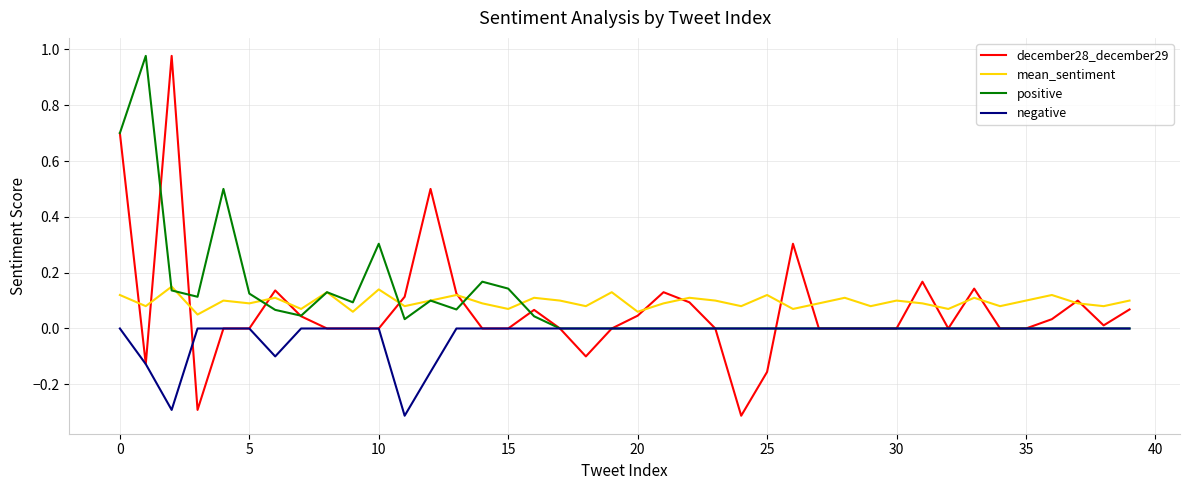

How many categories are shown in the chart?

40